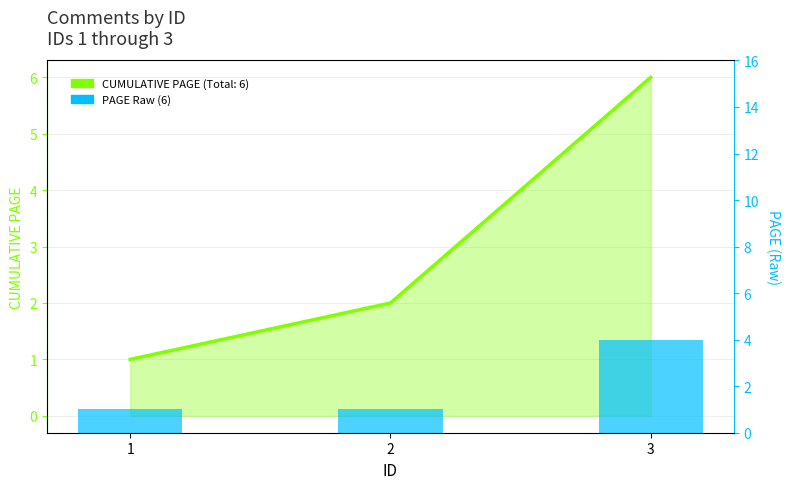

The chart shows a value of 0 at 1. True or false?

False